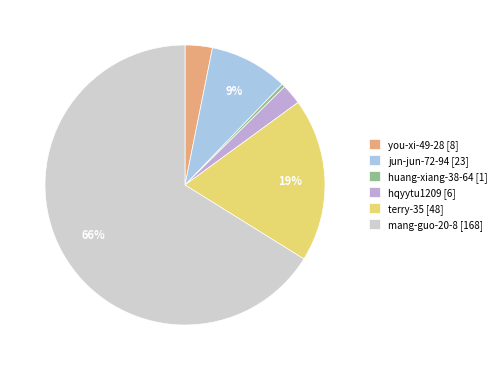

Is there any slice that represents more than half of the pie?

Yes